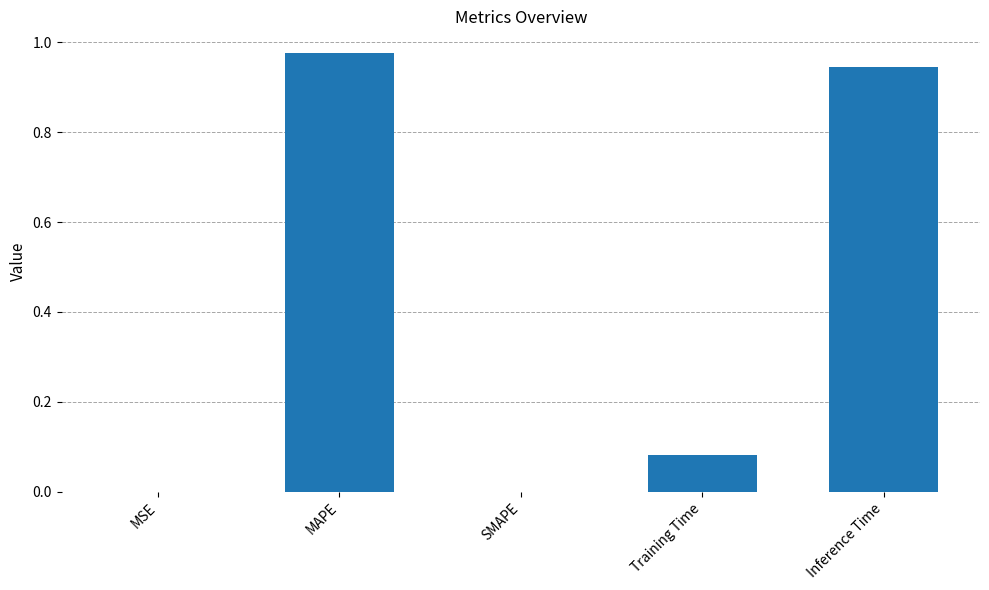

Between SMAPE and Training Time, which is larger?

Training Time